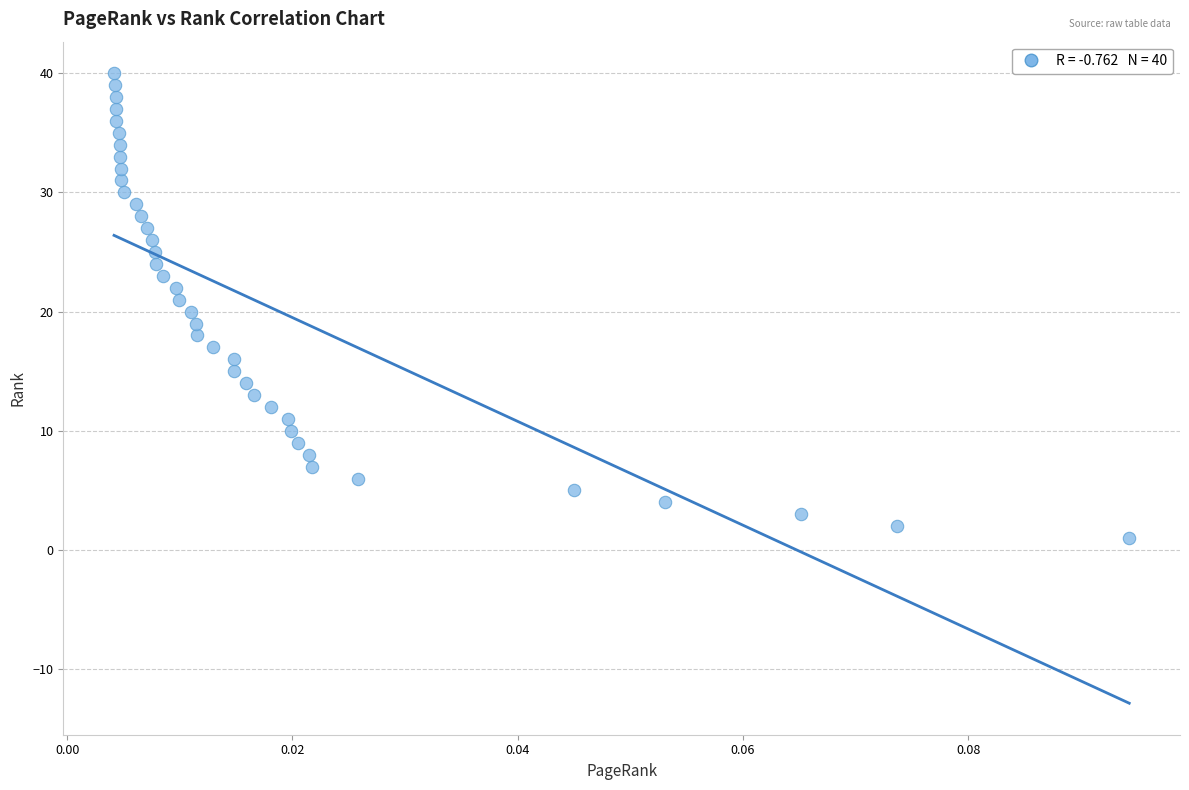

What is the range of Y values (max minus min)?

39